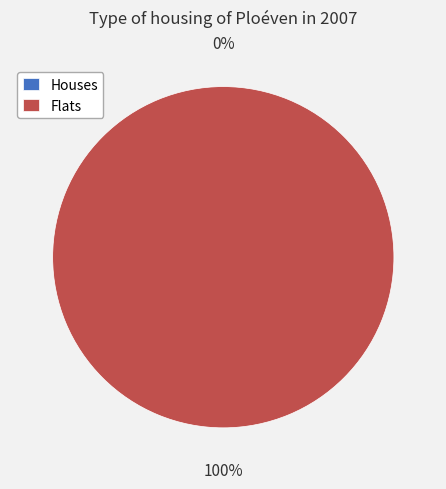

The 0 slice represents 1% of the pie. True or false?

False